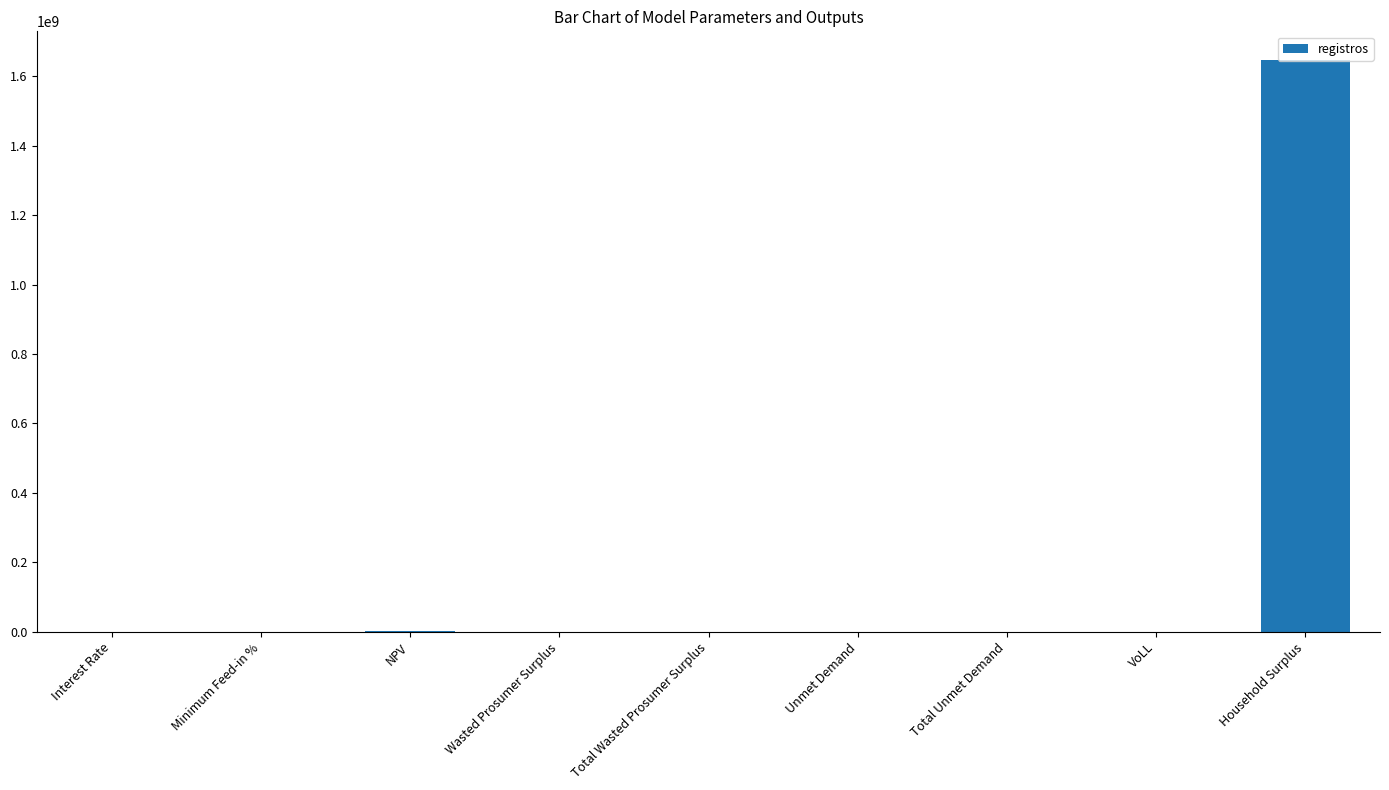

What is the change in value from NPV to Wasted Prosumer Surplus?

-2409577.8